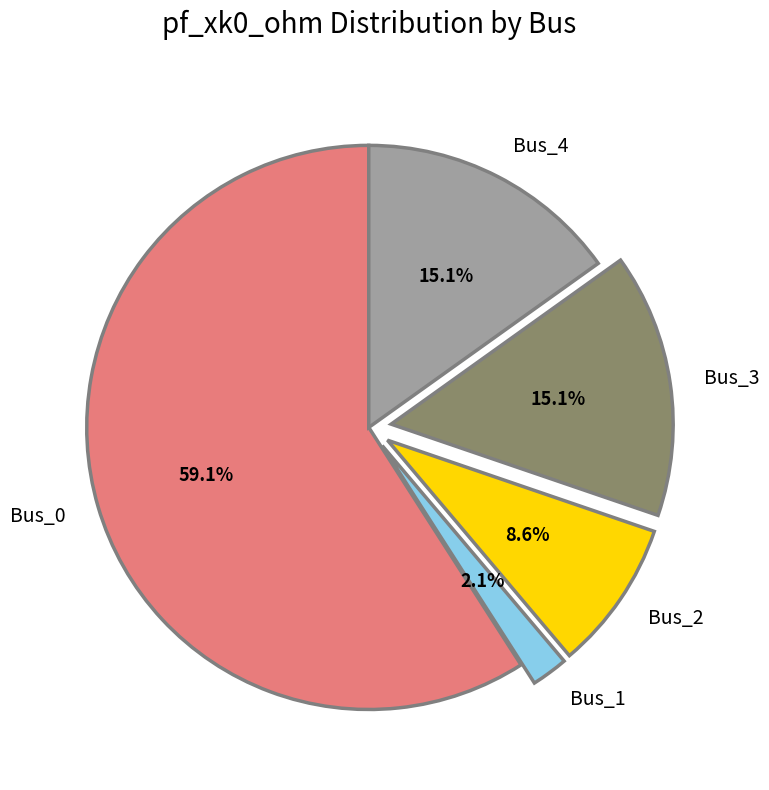

Combined, do Bus_1 and Bus_3 account for over 50%?

No